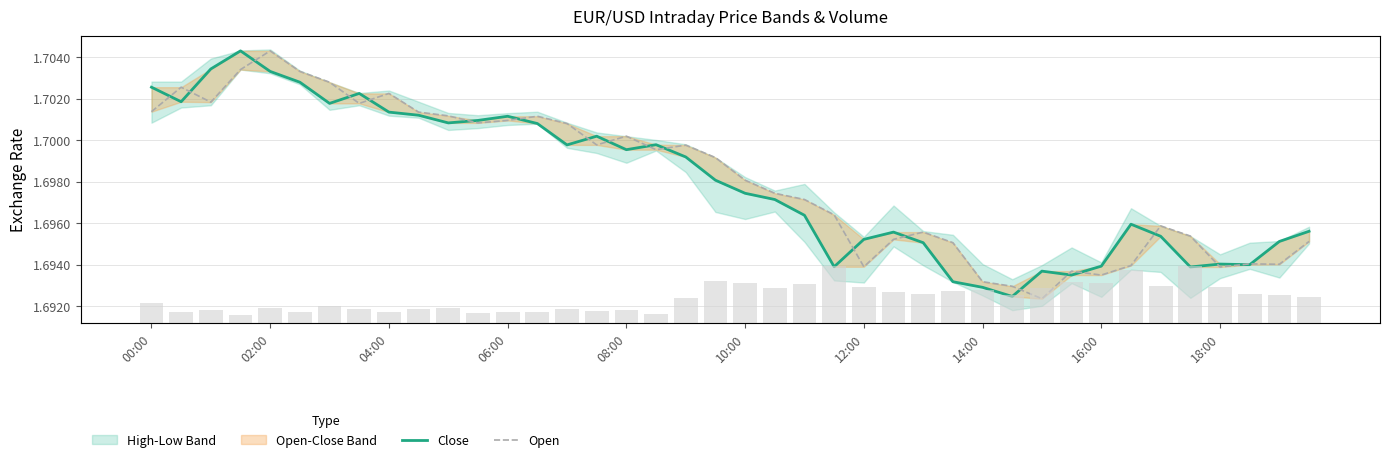

The value of Open at 18:00 is 1.7. True or false?

True